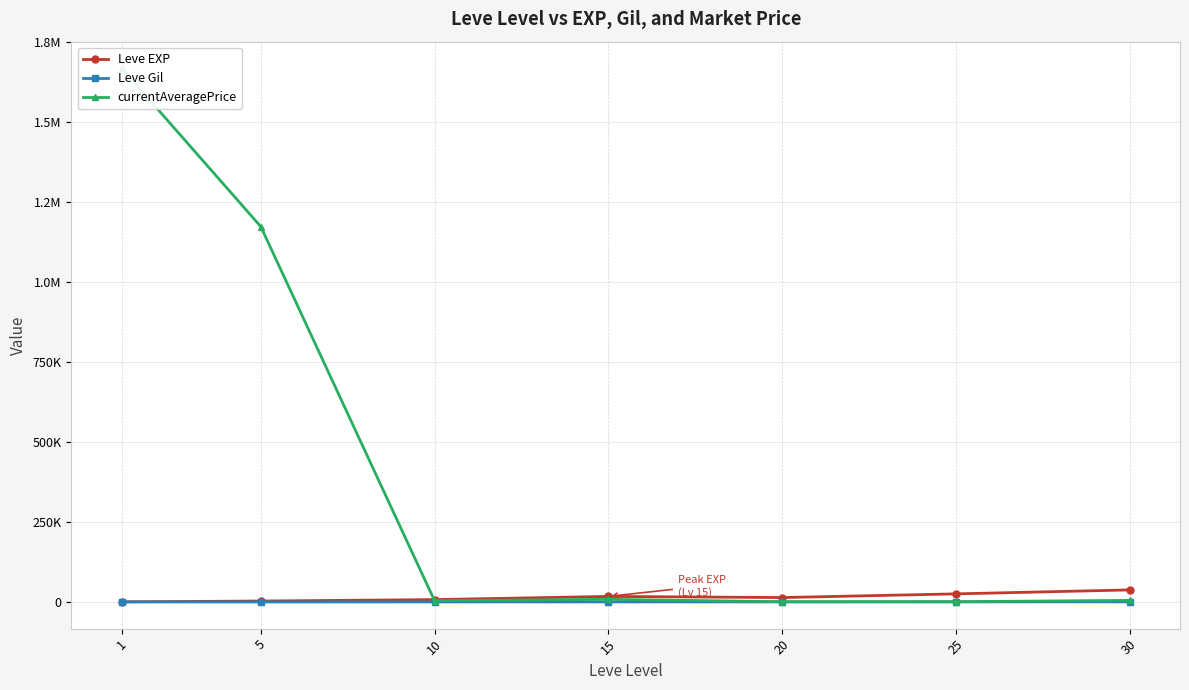

What is the total value across all series at 10?

11793.2